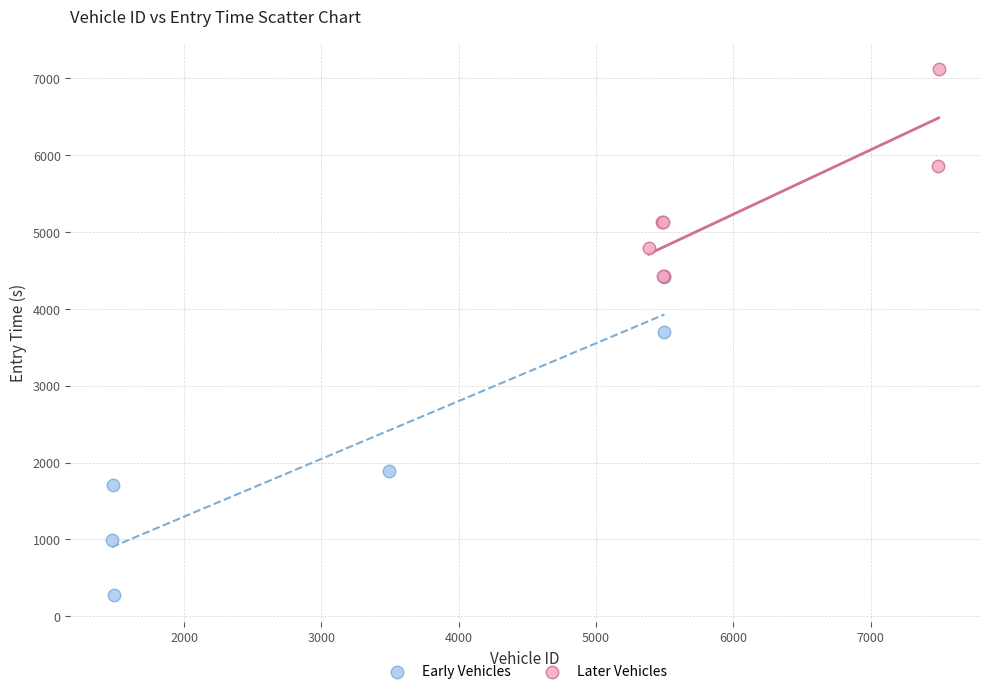

Which series has the widest spread of Y values?

Early Vehicles